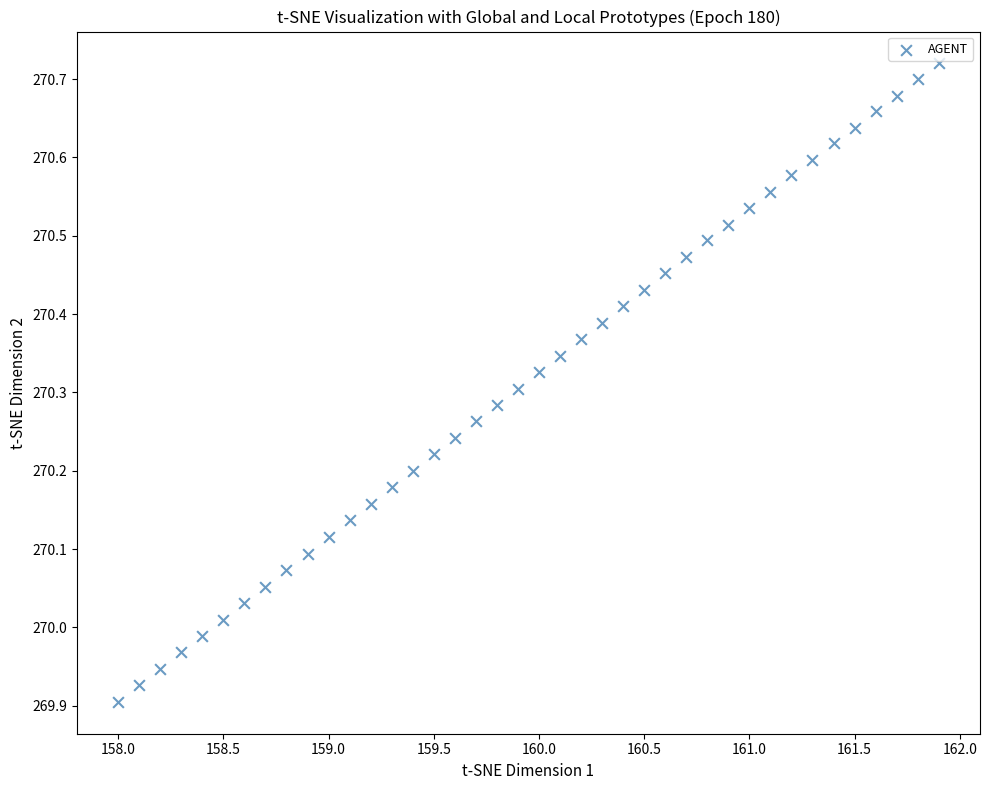

What is the range of X values (max minus min)?

3.9